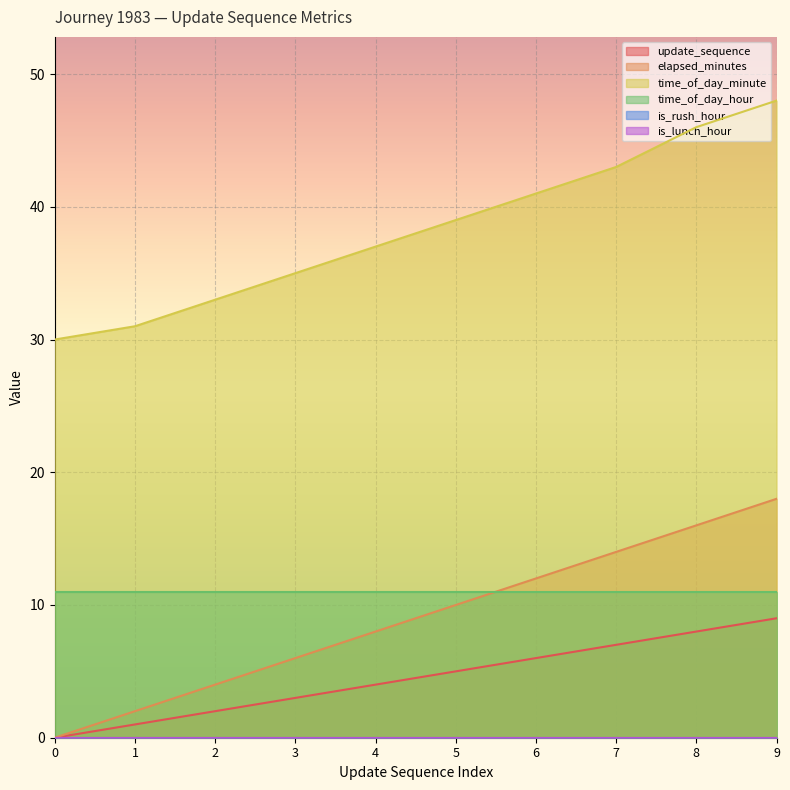

True or false: elapsed_minutes and update_sequence cross at least once.

False